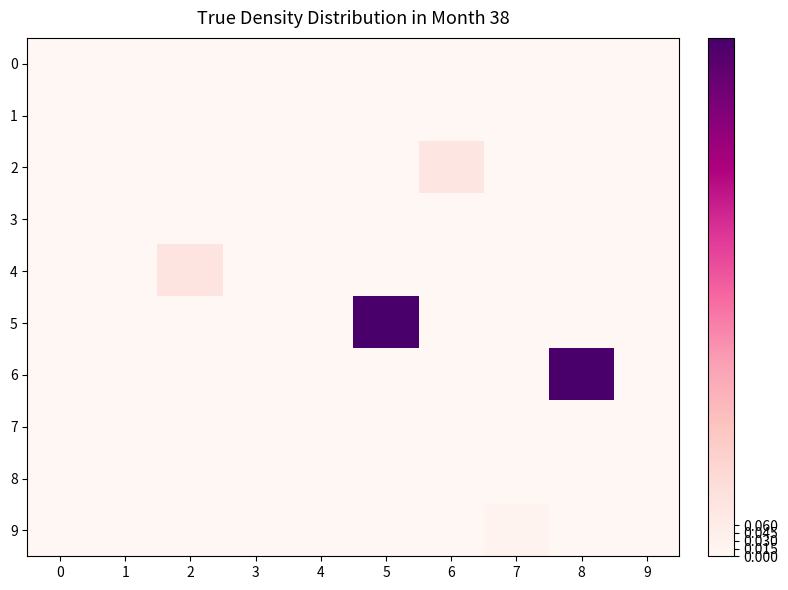

At how many categories does at least one series exceed 0?

10